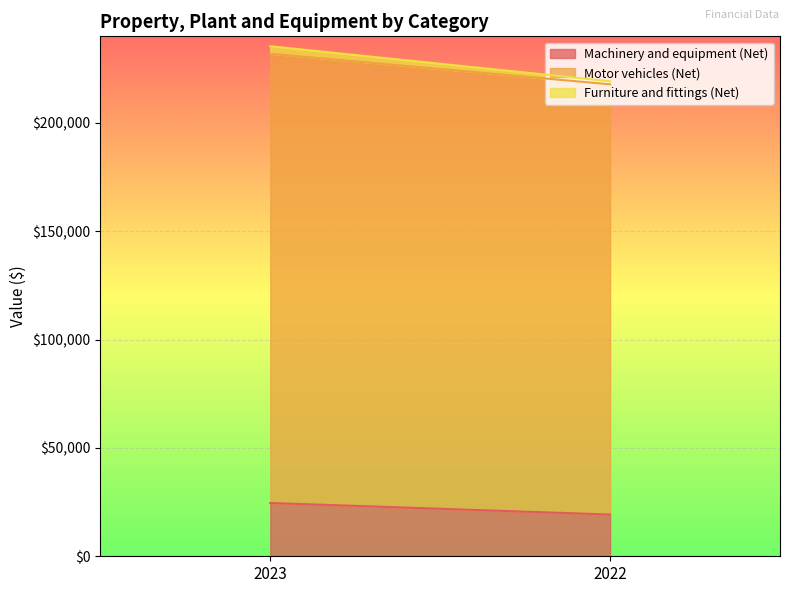

Is it true that Machinery and equipment (Net) equals 31322 at 2022?

False